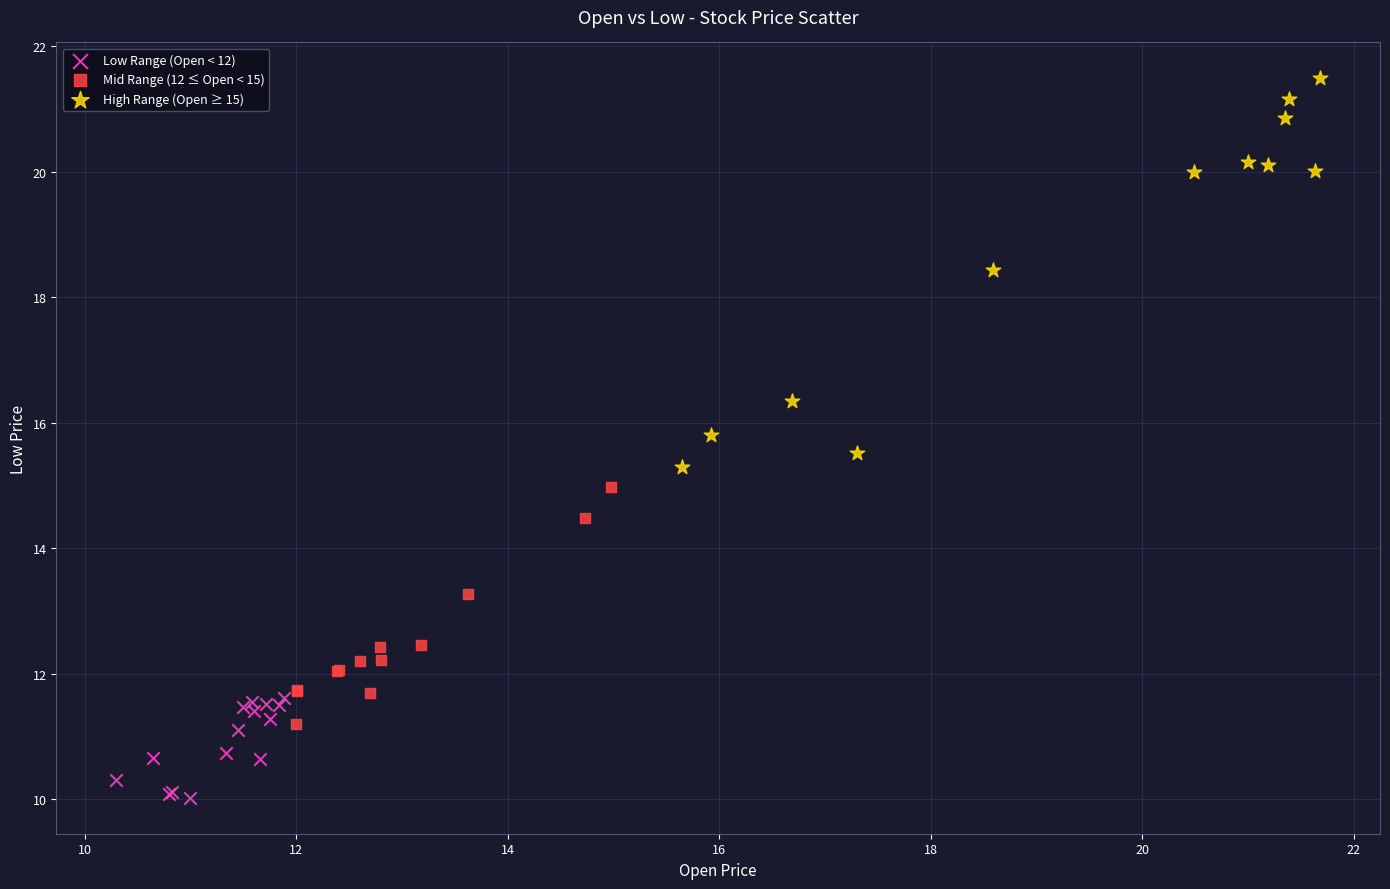

Which series reaches the minimum Y coordinate?

Low Range (Open < 12)